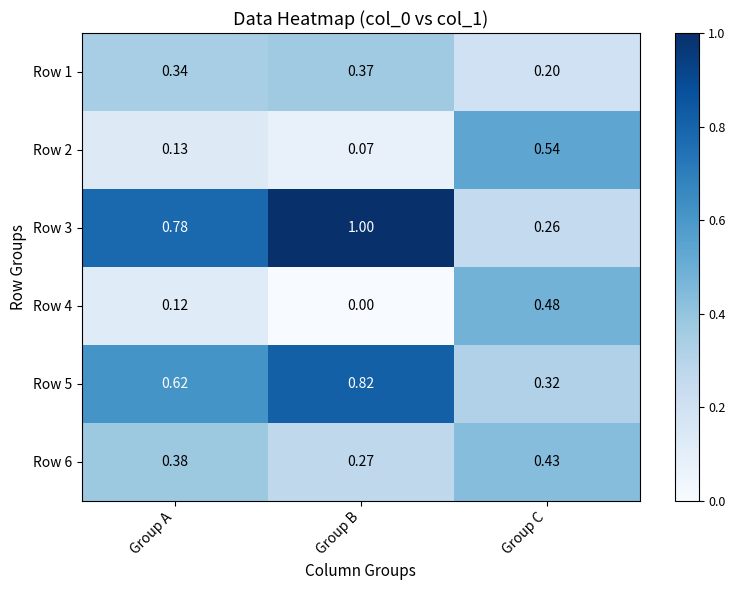

At which category is the sum across all series the highest?

Group B